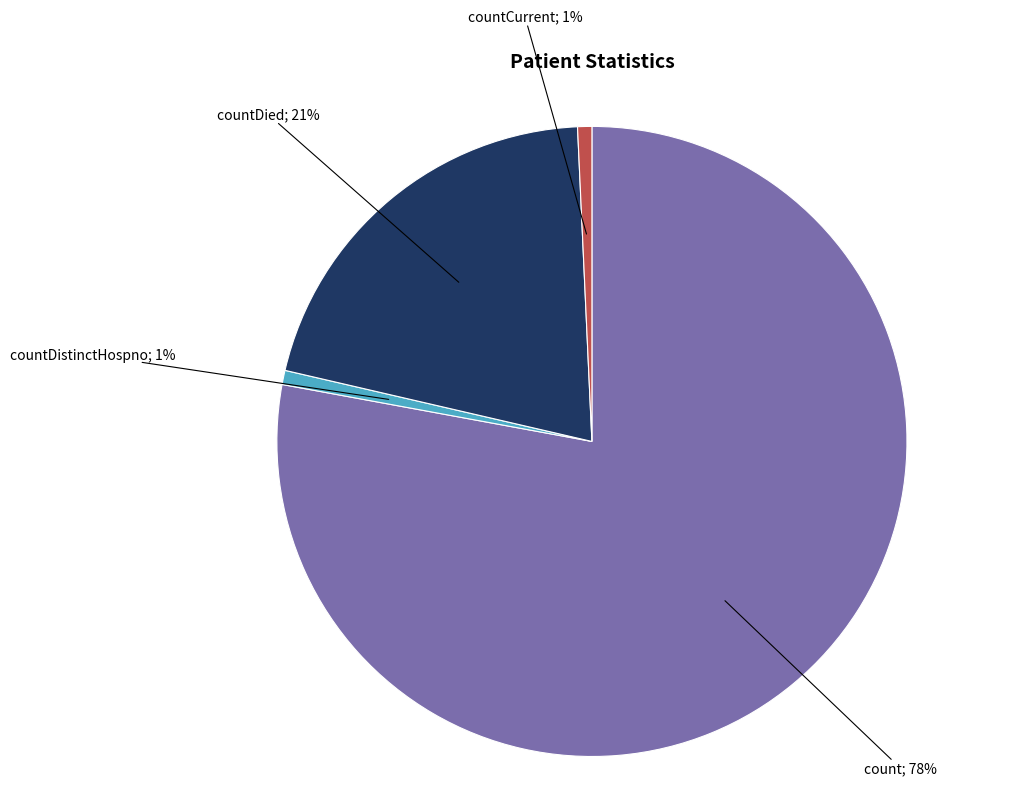

To the nearest percent, what is the average slice percentage?

25%